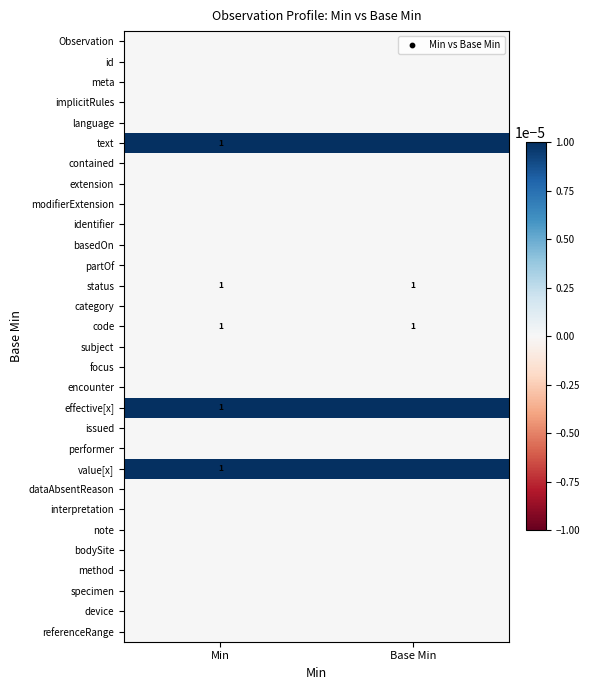

Is the value of issued at Min greater than the value of Observation at Base Min?

No